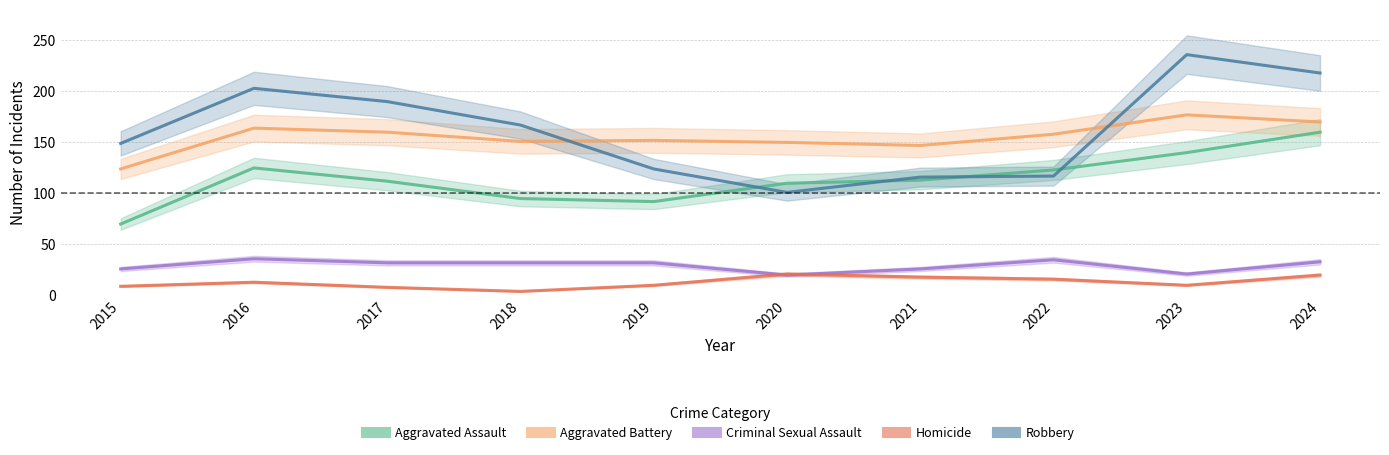

True or false: Aggravated Assault has more than 0 interior local peaks.

True